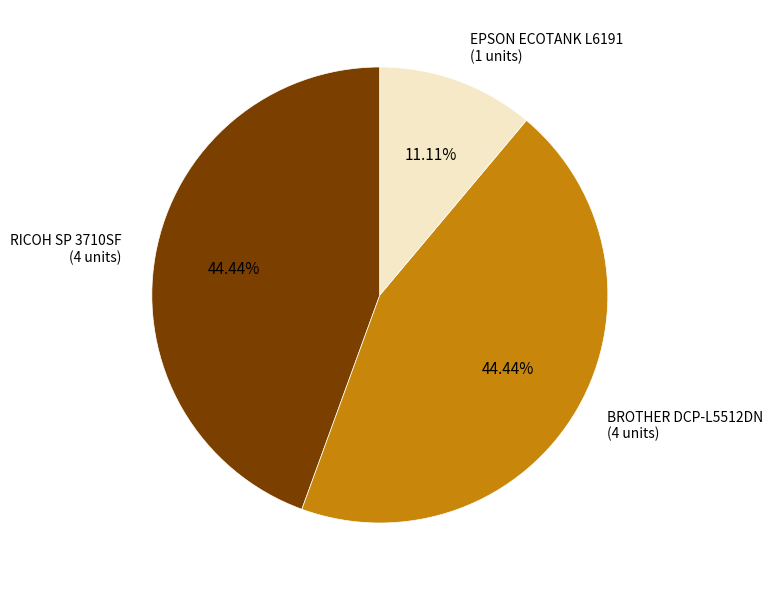

Is there a majority slice in this chart?

No